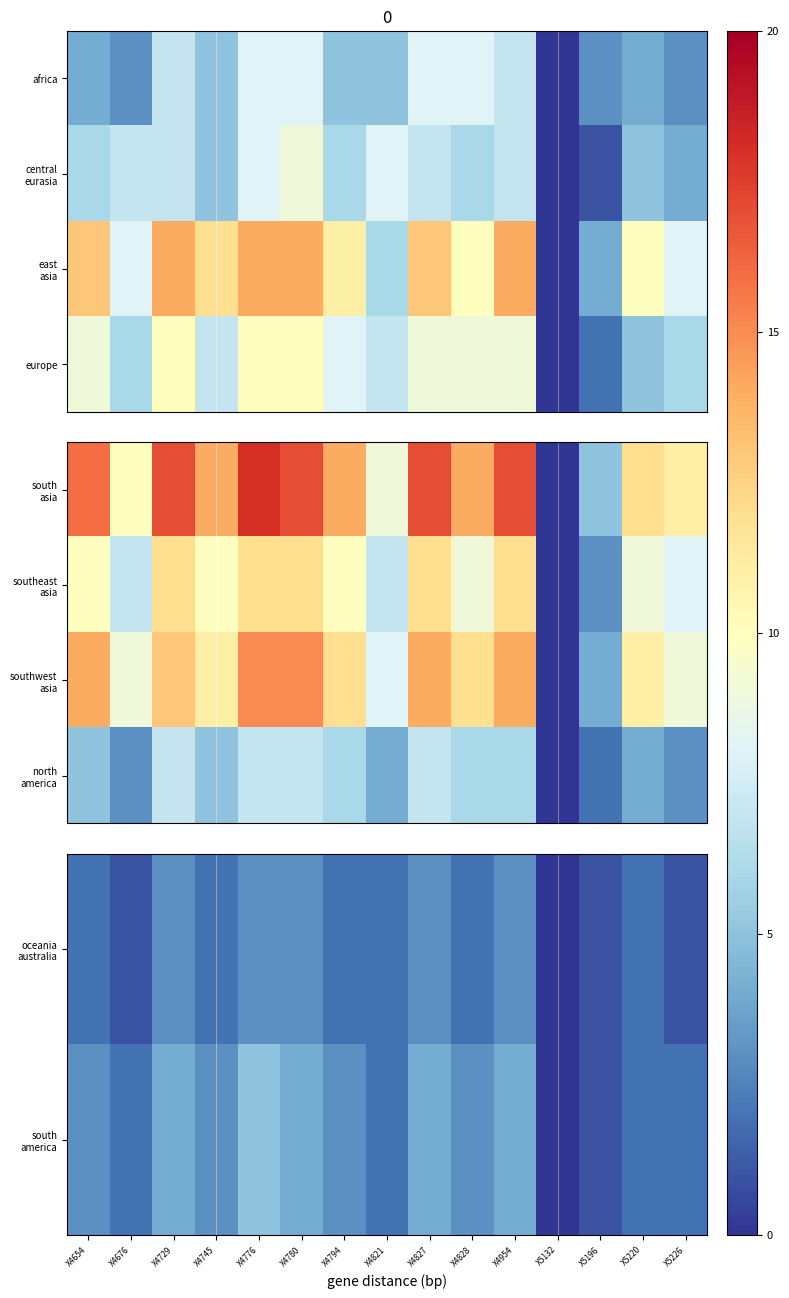

List the labels in order of southwest asia value, largest first.

X4776, X4780, X4654, X4827, X4954, X4729, X4794, X4828, X4745, X5220, X4676, X5226, X4821, X5196, X5132